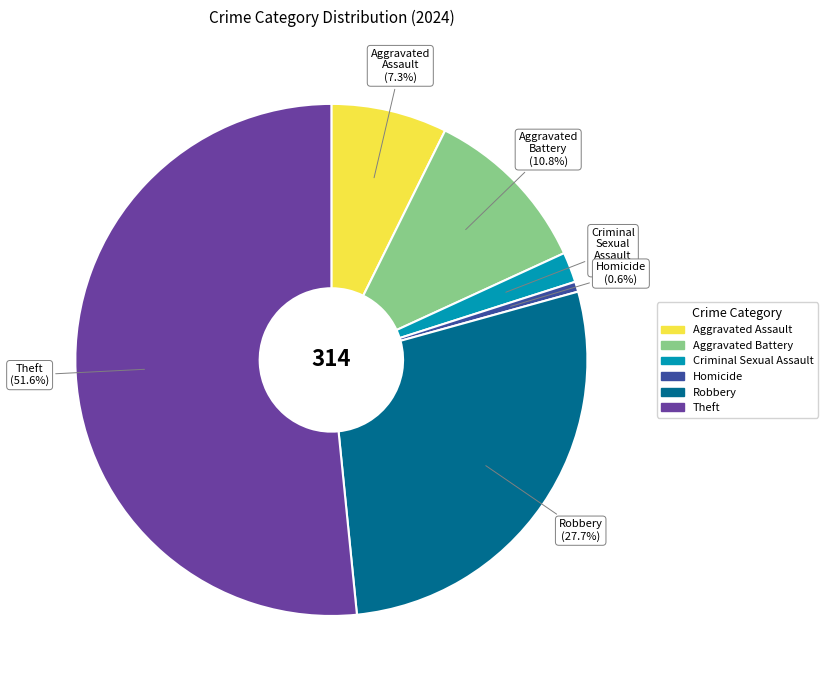

To the nearest percent, what is the average slice percentage?

17%